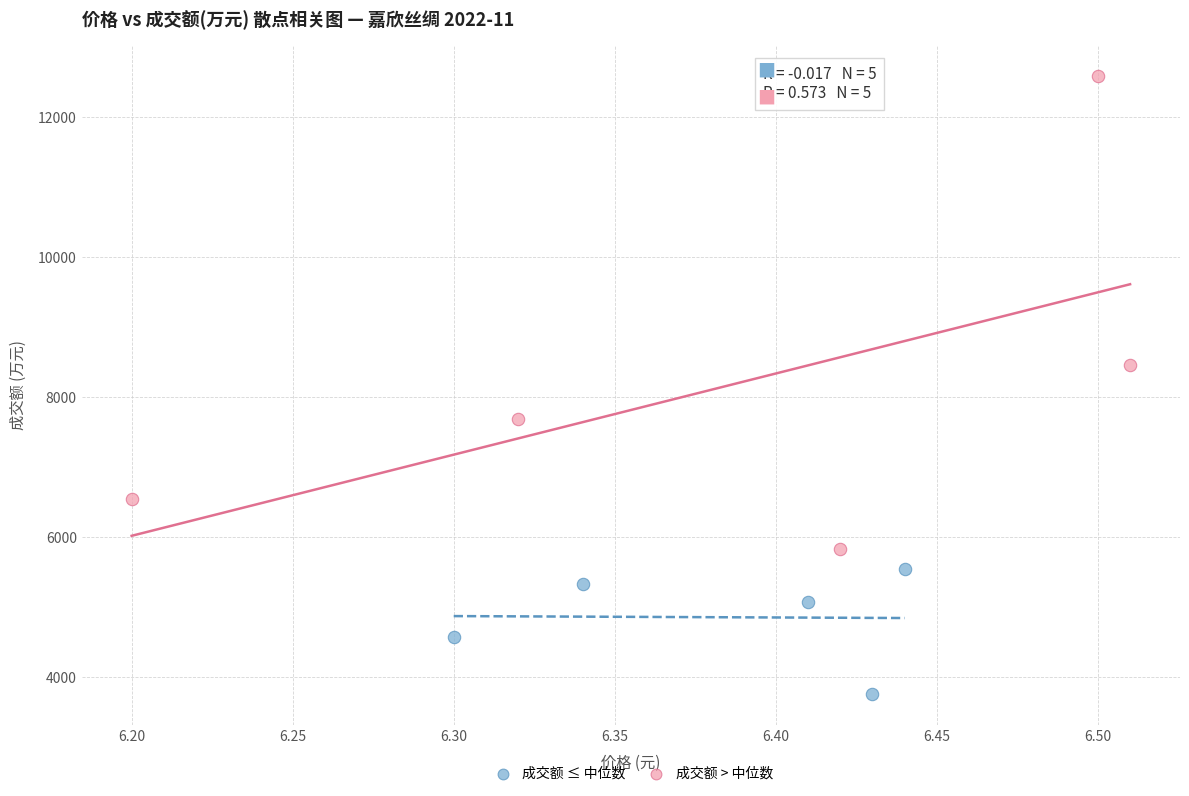

Which series has the largest Y range (max minus min)?

成交额 > 中位数